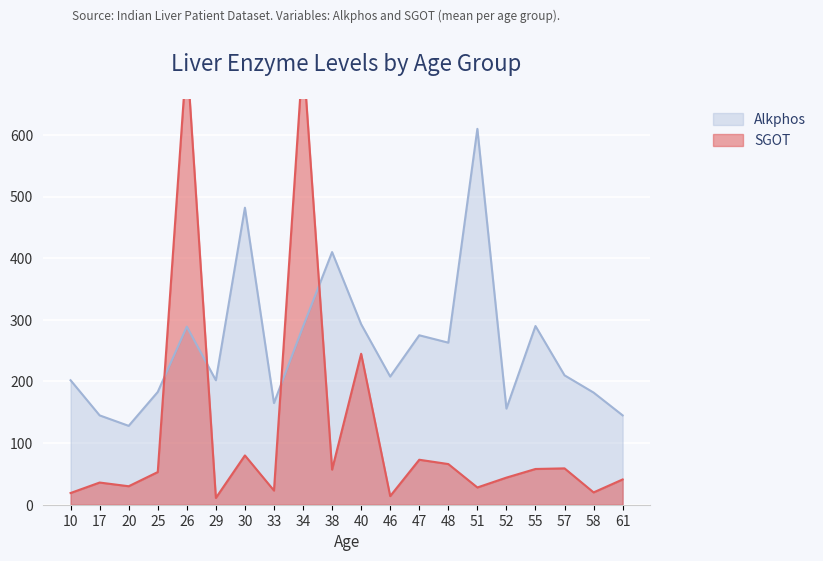

What are all the series names shown in the legend?

Alkphos, SGOT